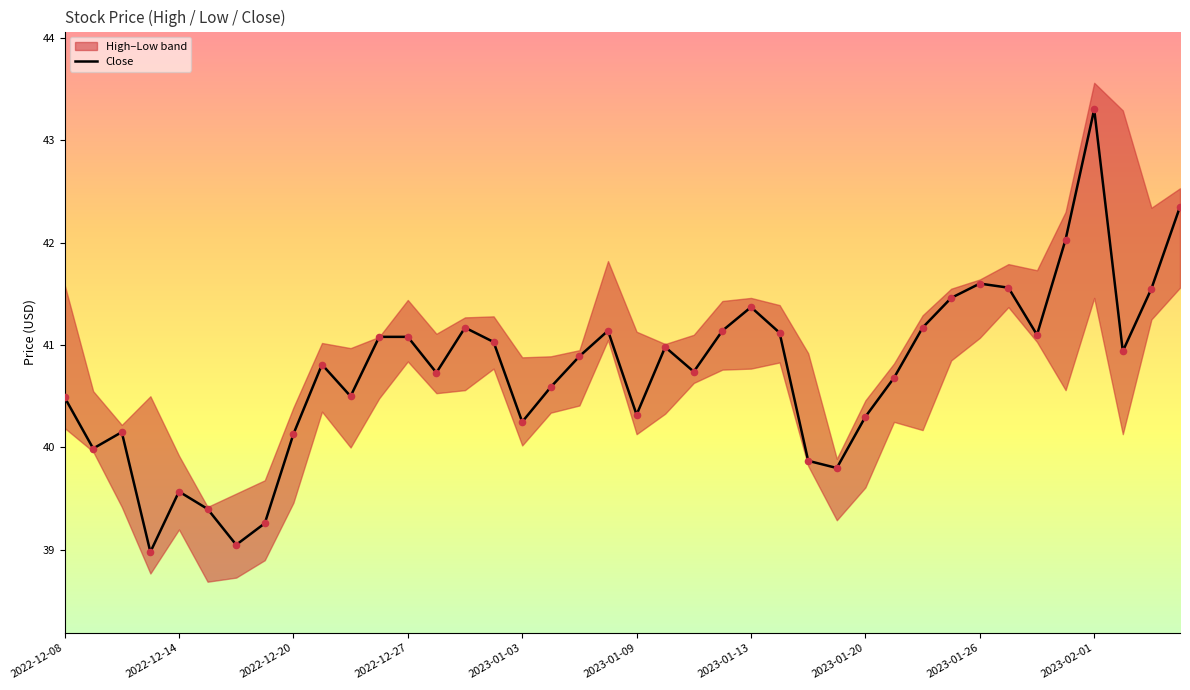

At which label does Close reach its peak?

2023-02-01